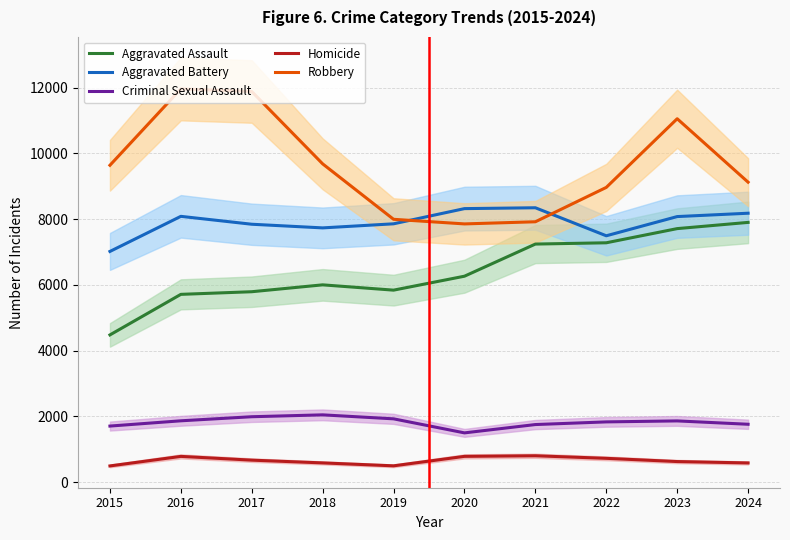

Which series changed the most between 2020 and 2021?

Aggravated Assault